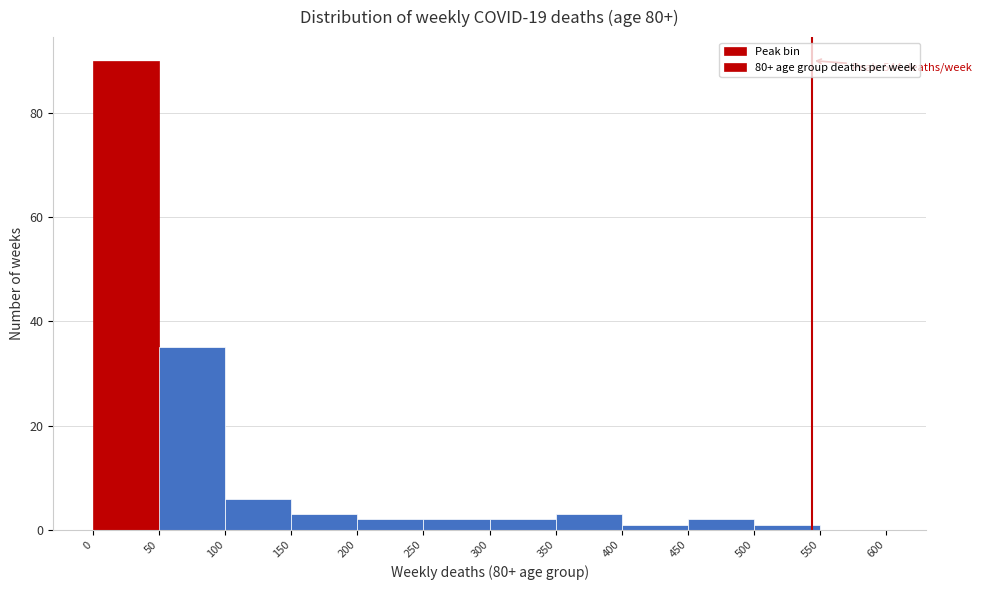

Which range on the x-axis has the tallest bar?

0 to 50